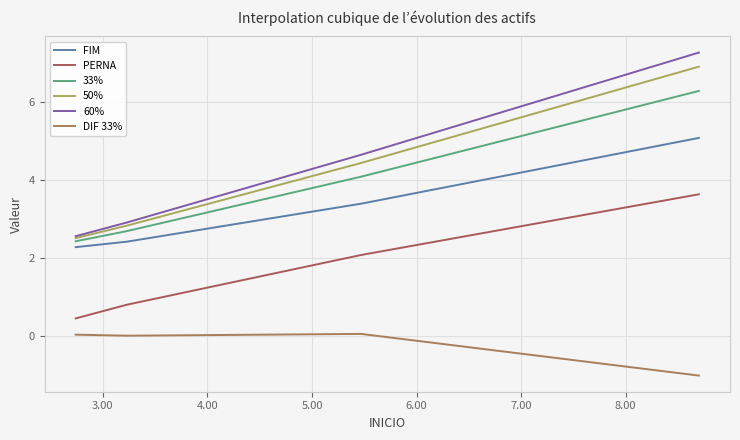

How many lines are shown in the chart?

6